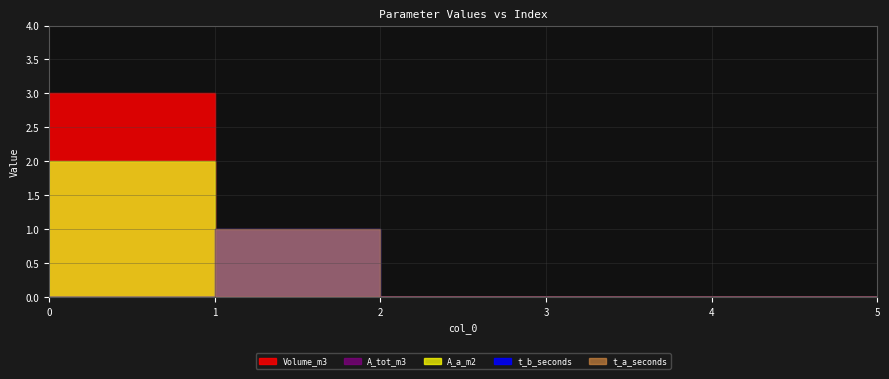

The value of Volume_m3 at 4 is 0. True or false?

True